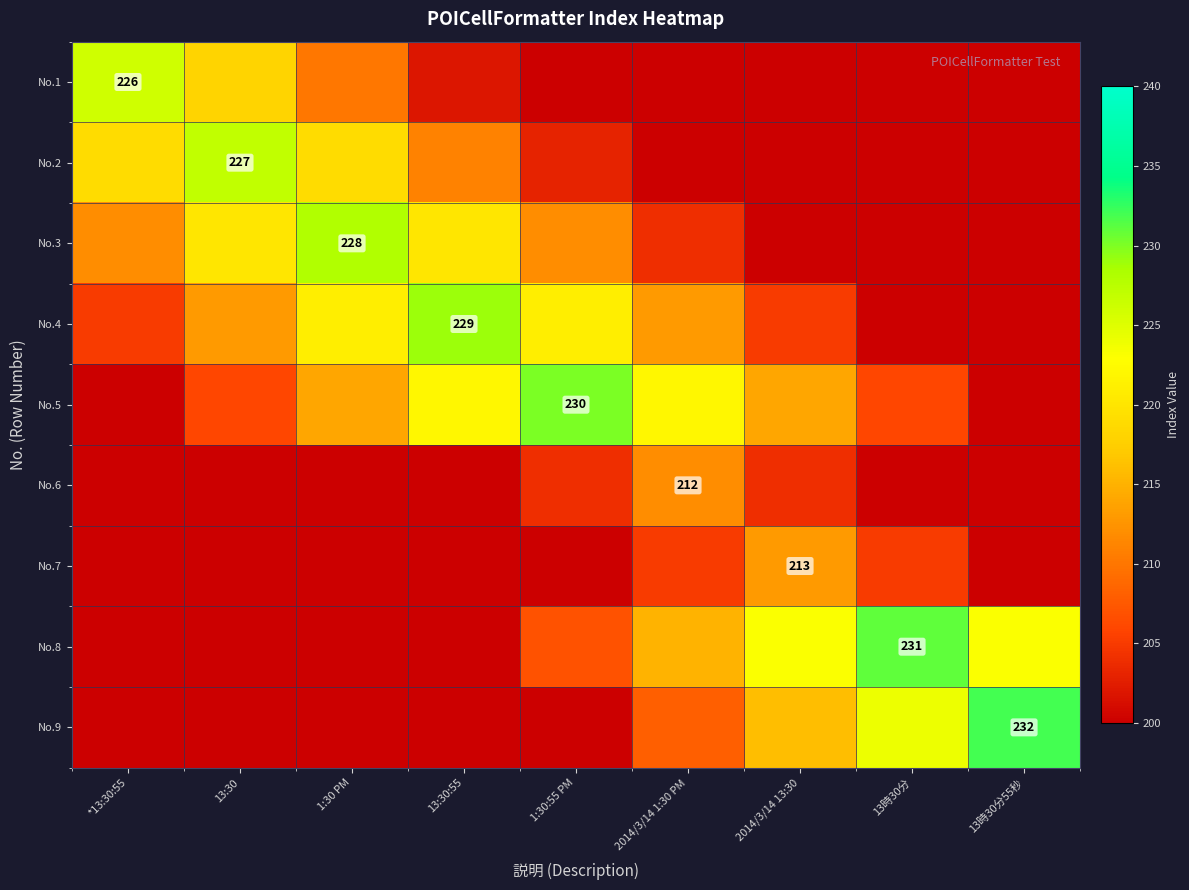

True or false: No.2 has a value of 227 at 13:30.

True